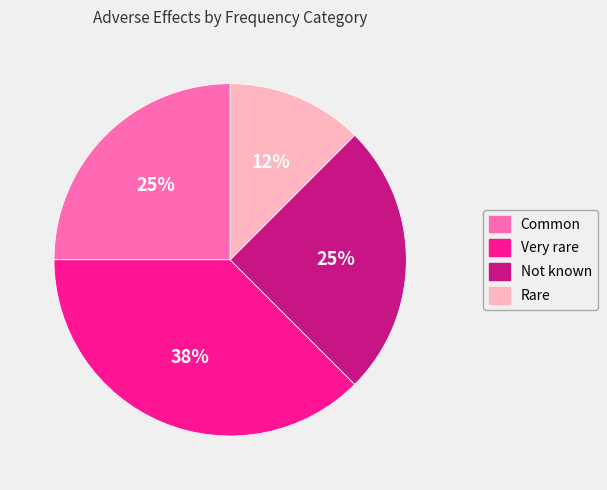

Which slice is the smallest?

Rare